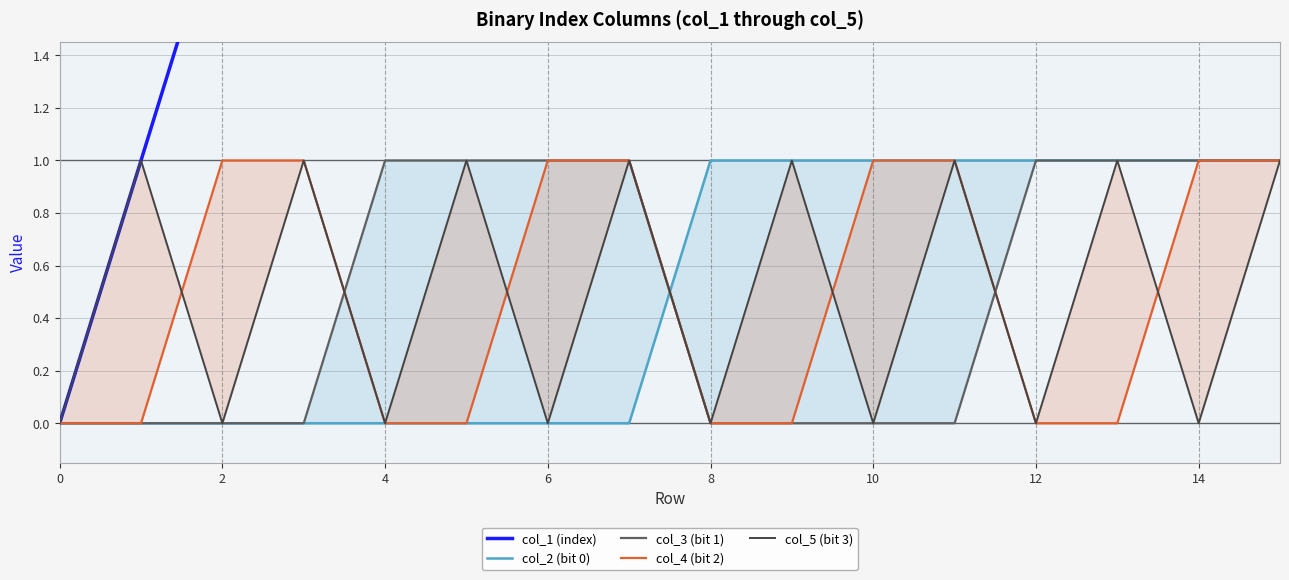

Which has a higher value, 6 or 14?

14